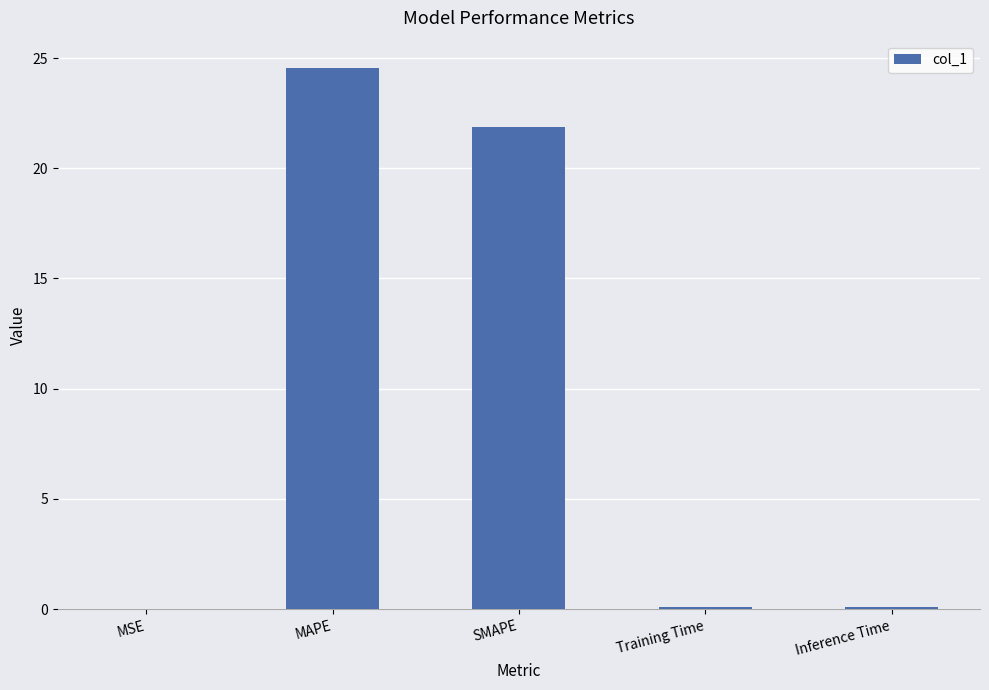

What is the maximum value shown in the chart?

24.6